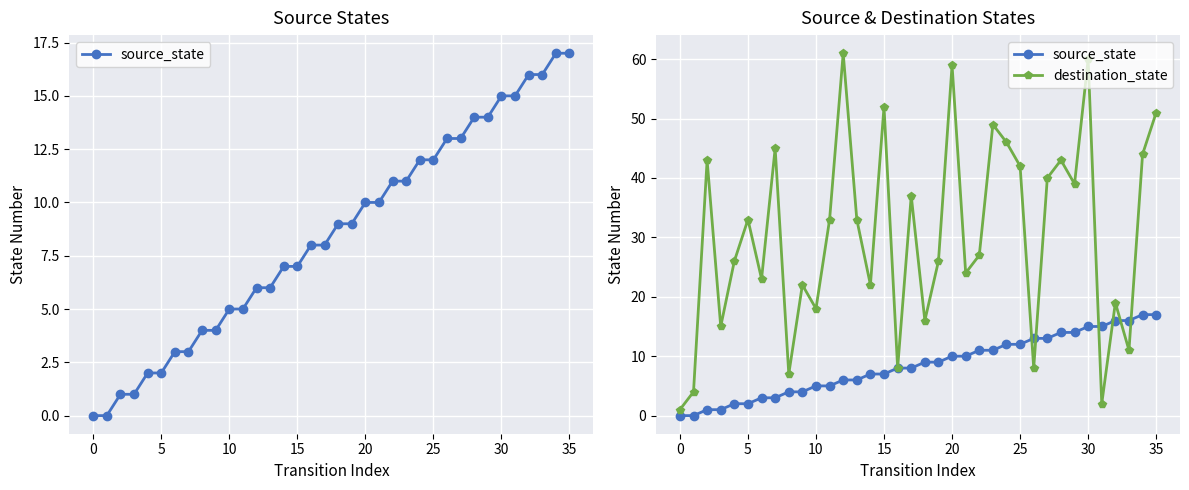

True or false: destination_state has more than 2 points higher than both neighbors.

True